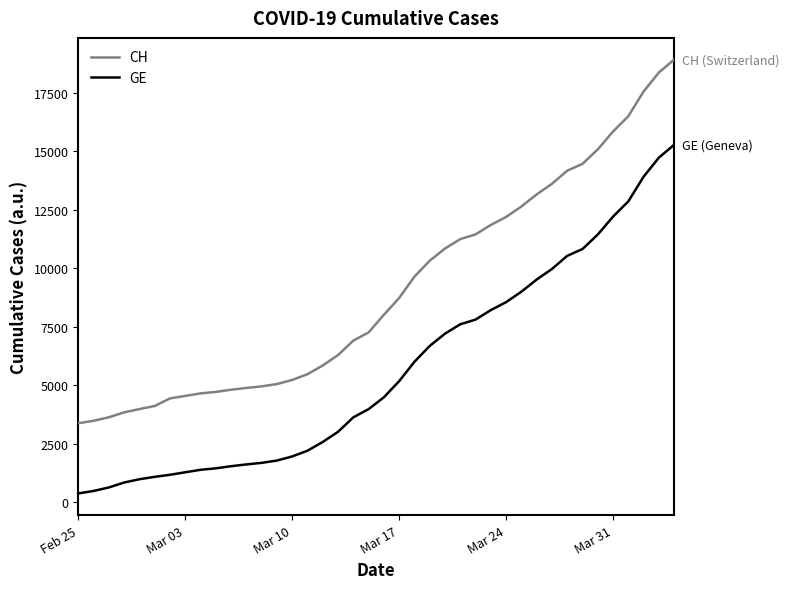

Which series has the largest range (max minus min)?

CH